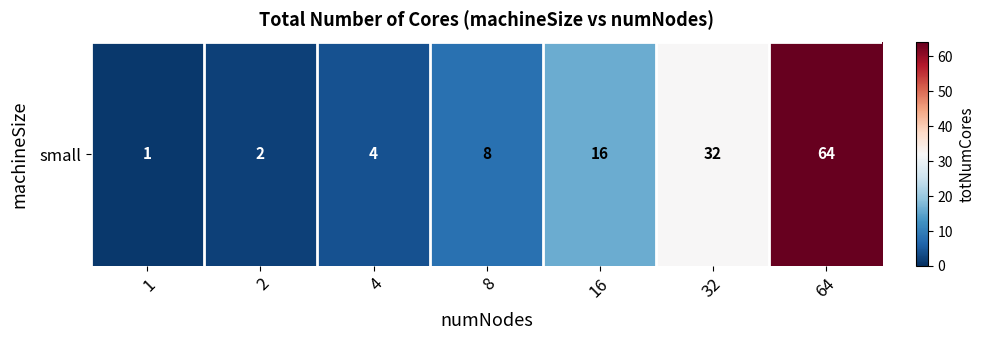

Which category has the lowest value across all series?

1